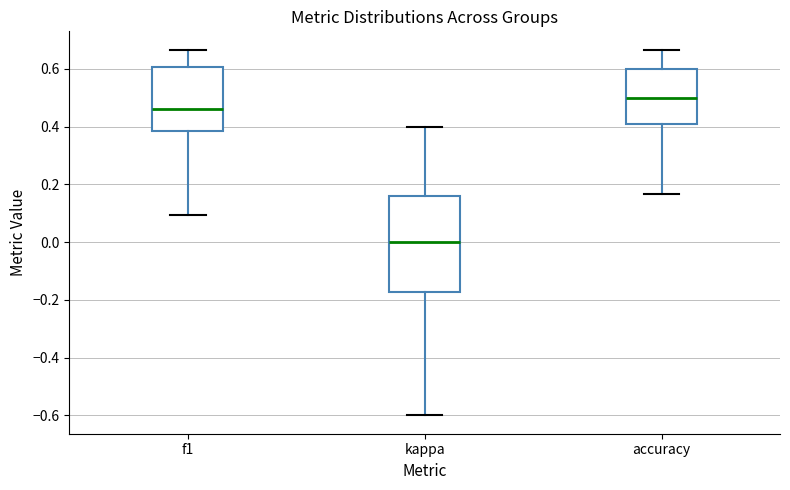

Reading left to right, transcribe this box plot: for each box, give where its median line is, the range the box spans, and where its two whiskers end, as read against the y-axis. The values are not printed on the chart, so give them approximately, as read against the axis.

f1: median 0.46, box 0.38 to 0.60, whiskers 0.10 to 0.66
kappa: median 0.00, box -0.18 to 0.16, whiskers -0.60 to 0.40
accuracy: median 0.50, box 0.42 to 0.60, whiskers 0.16 to 0.66